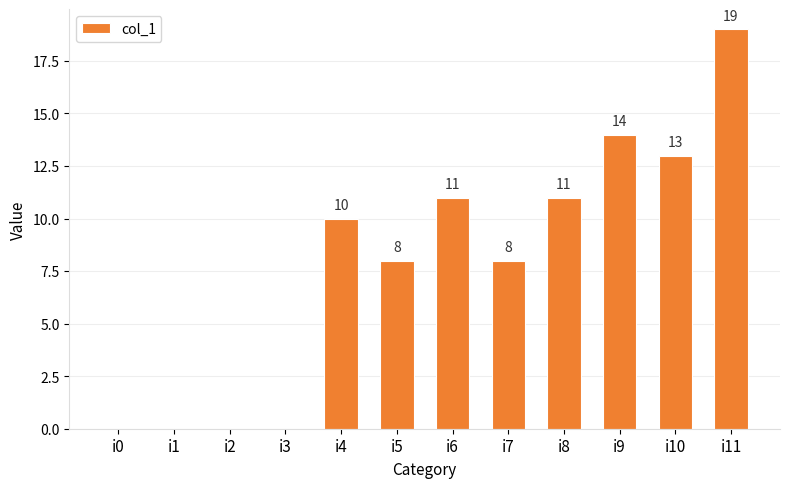

What value does the data have at i6?

11